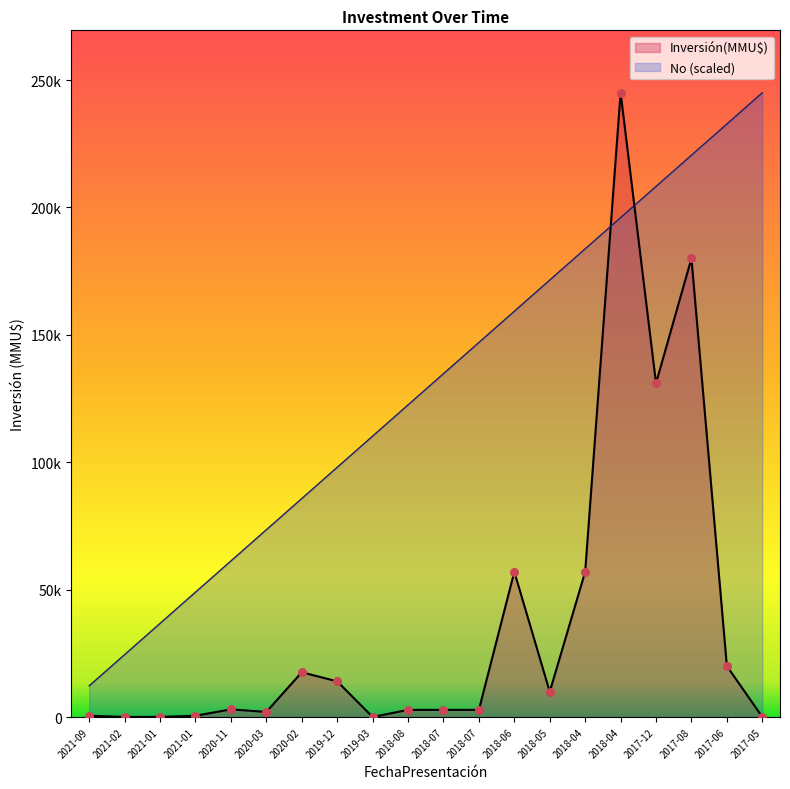

Is the value of Inversión(MMU$) at 2021-02 greater than the value of No at 2018-05?

No